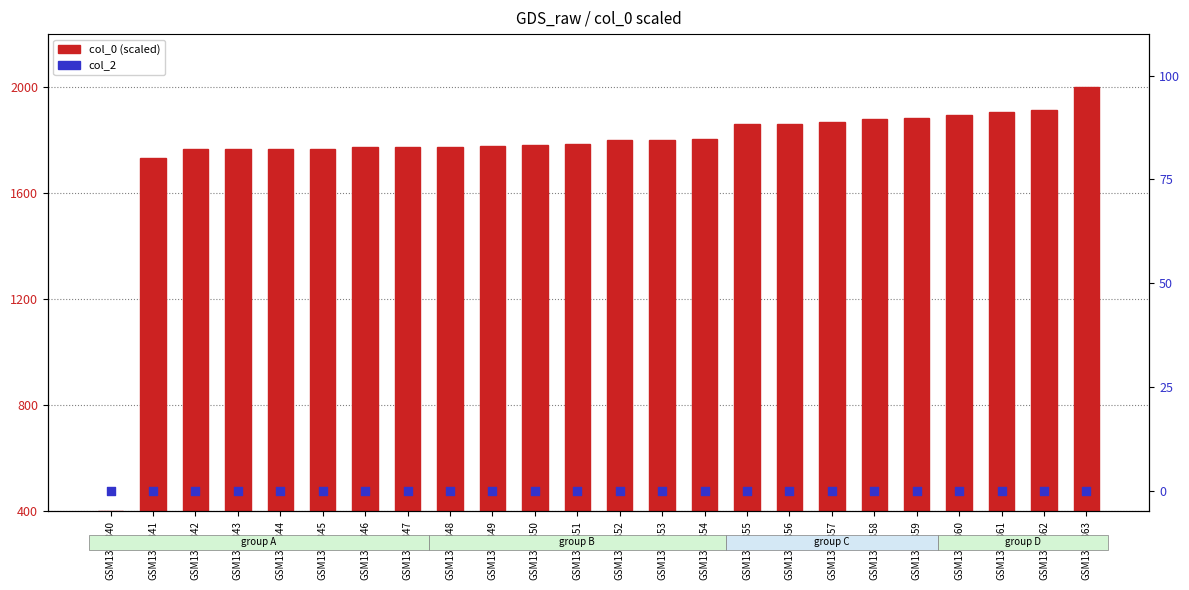

Which series reaches the maximum Y coordinate?

col_0 (scaled)